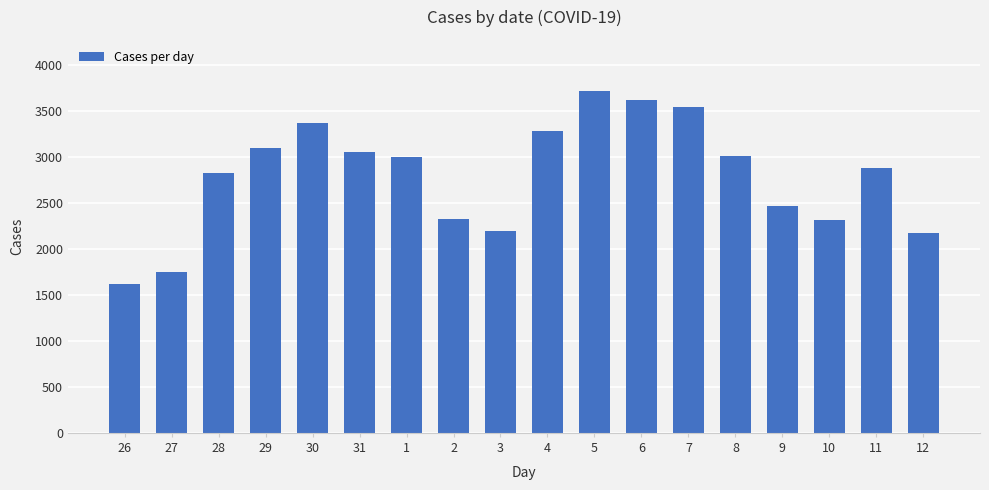

Between 10 and 11, which is larger?

11